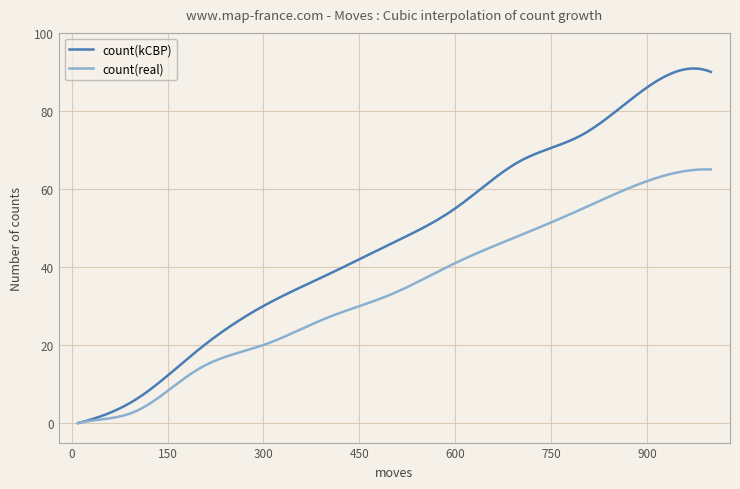

True or false: count(real) has more than 0 points higher than both neighbors.

True